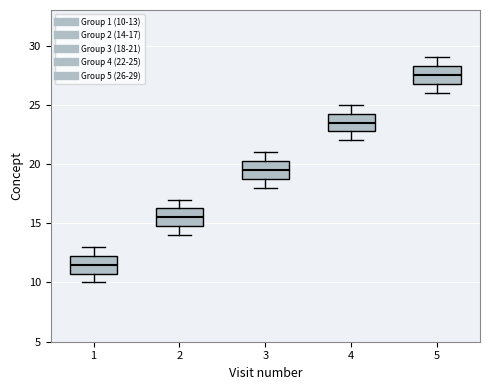

Which box's median line is the highest?

5